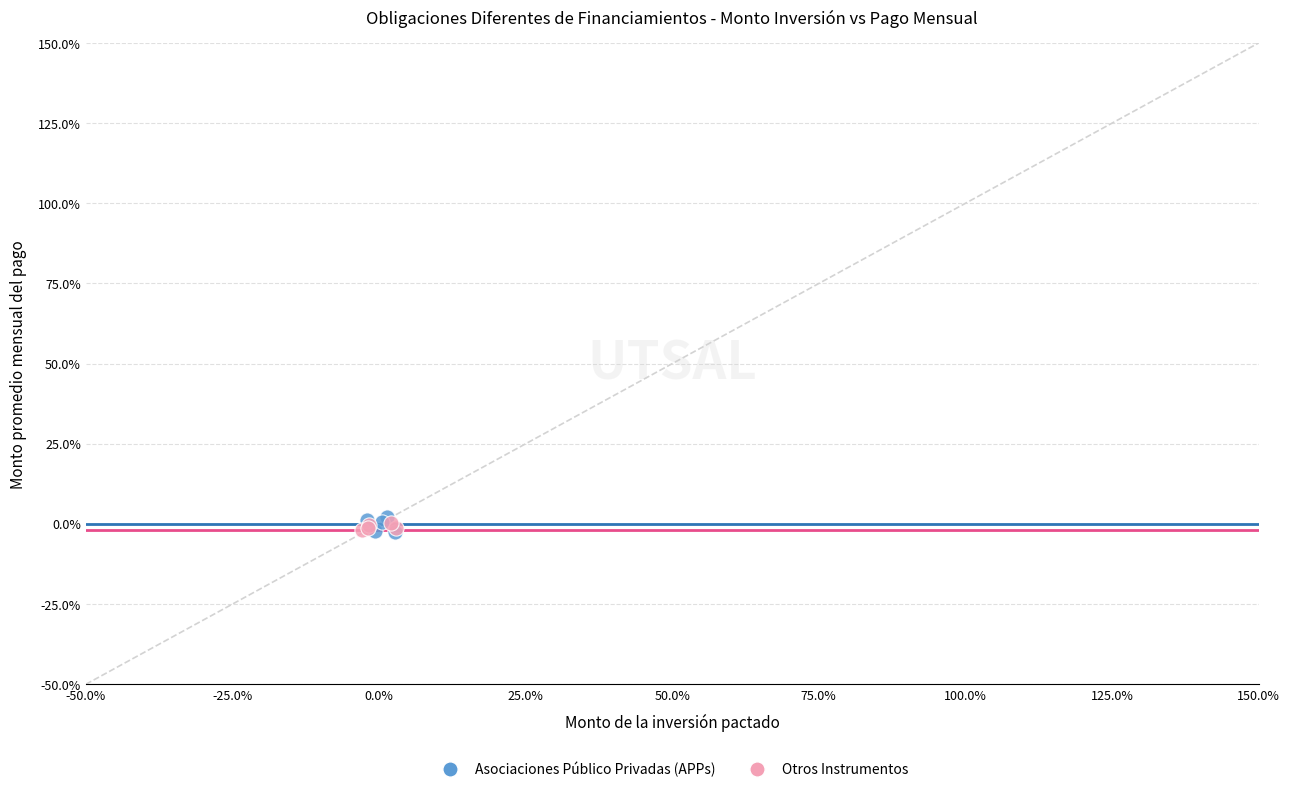

Which series has the largest Y range (max minus min)?

Asociaciones Público Privadas (APPs)